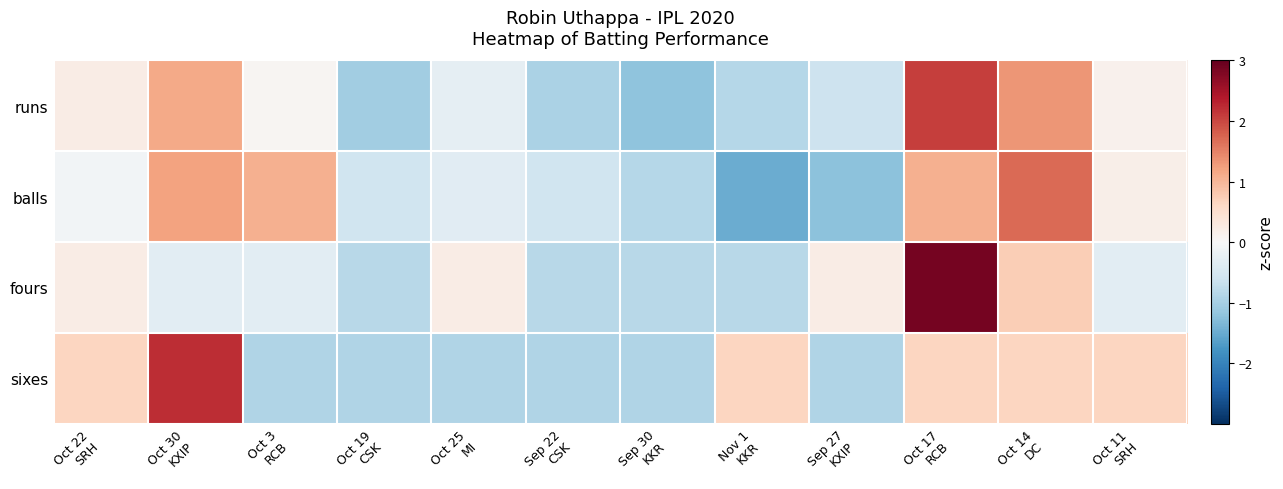

Rank the series by their maximum value, from highest to lowest.

fours, sixes, runs, balls